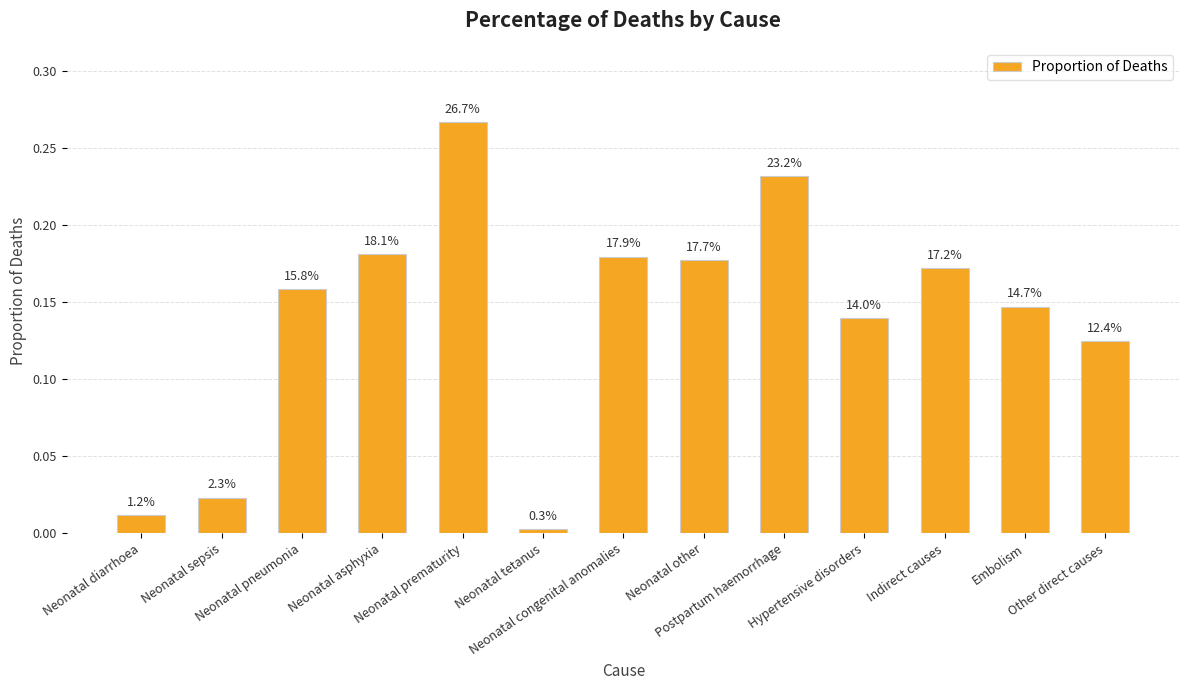

List the labels in order of value, smallest first.

Neonatal tetanus, Neonatal diarrhoea, Neonatal sepsis, Other direct causes, Hypertensive disorders, Embolism, Neonatal pneumonia, Indirect causes, Neonatal other, Neonatal congenital anomalies, Neonatal asphyxia, Postpartum haemorrhage, Neonatal prematurity